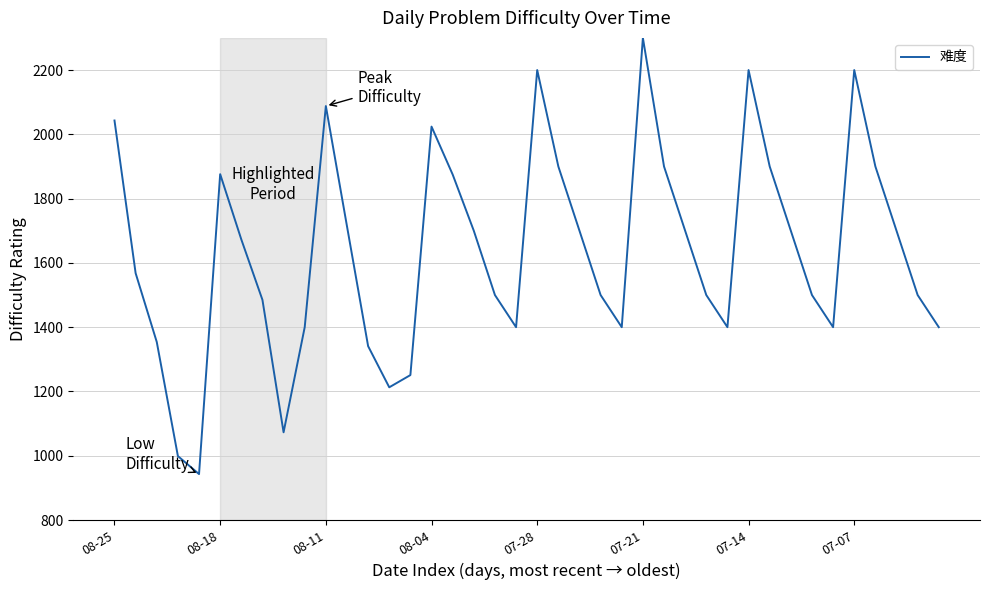

What is the minimum value shown in the chart?

943